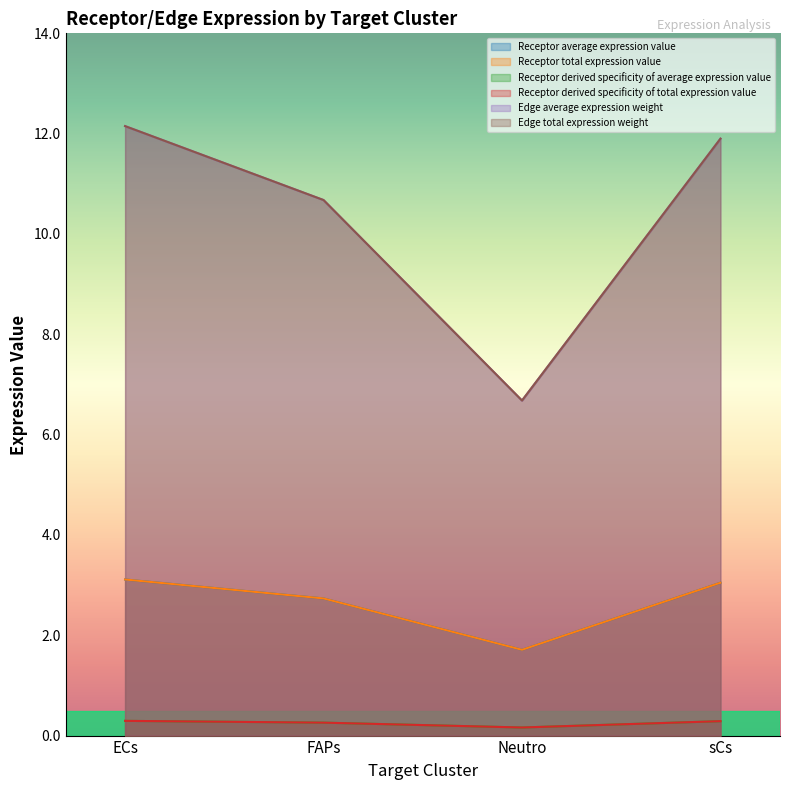

The value of Receptor average expression value at sCs is 0.3. True or false?

True